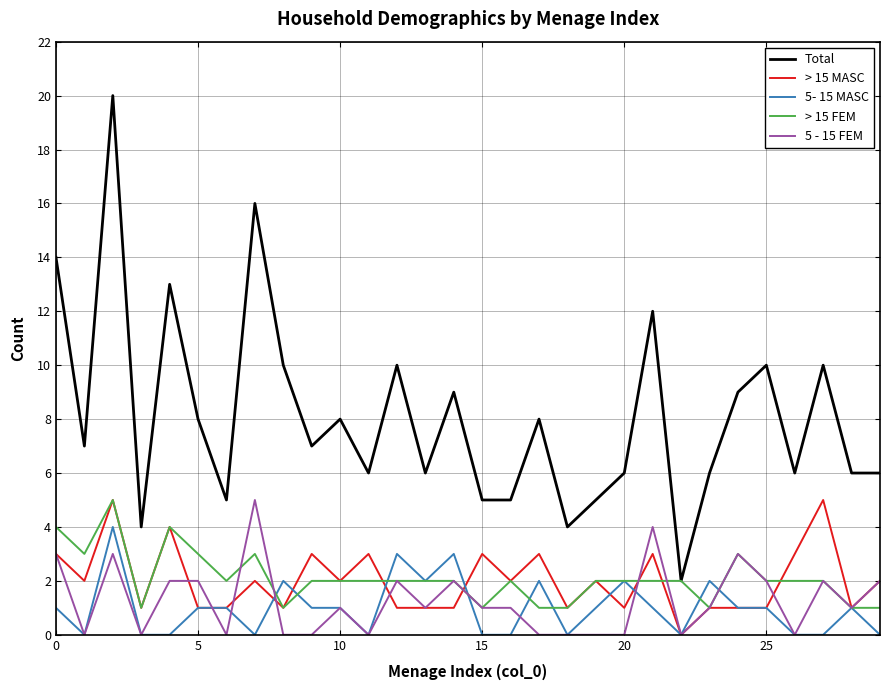

What are all the series names shown in the legend?

Total, > 15 MASC, 5- 15 MASC, > 15 FEM, 5 - 15 FEM